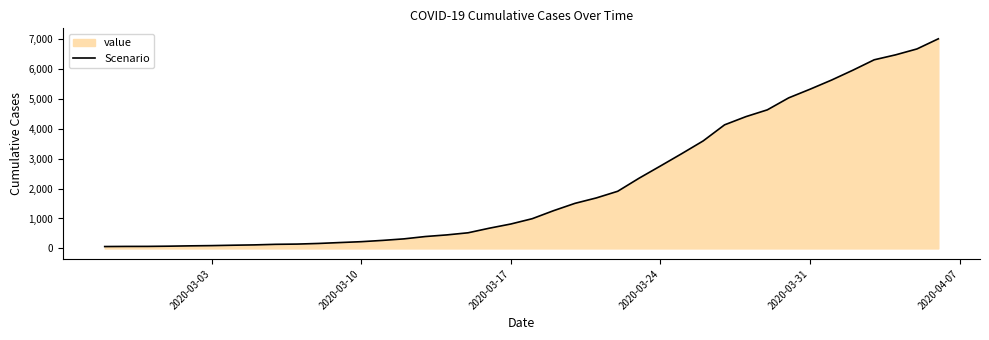

What is the greatest value displayed?

6995